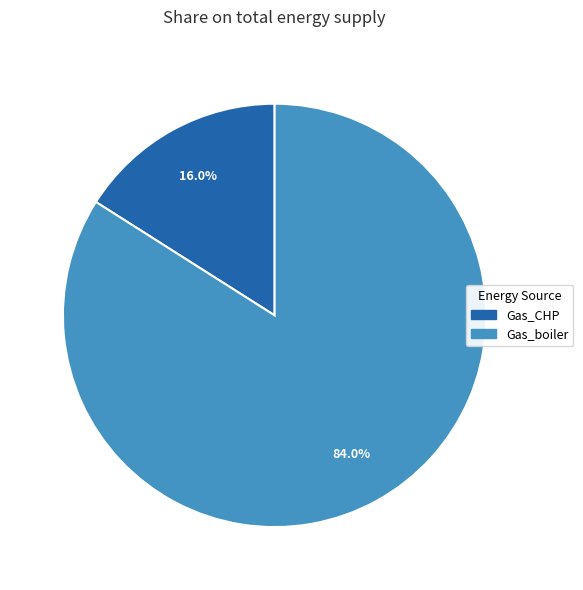

Rank the categories by value from lowest to highest.

Gas_CHP, Gas_boiler